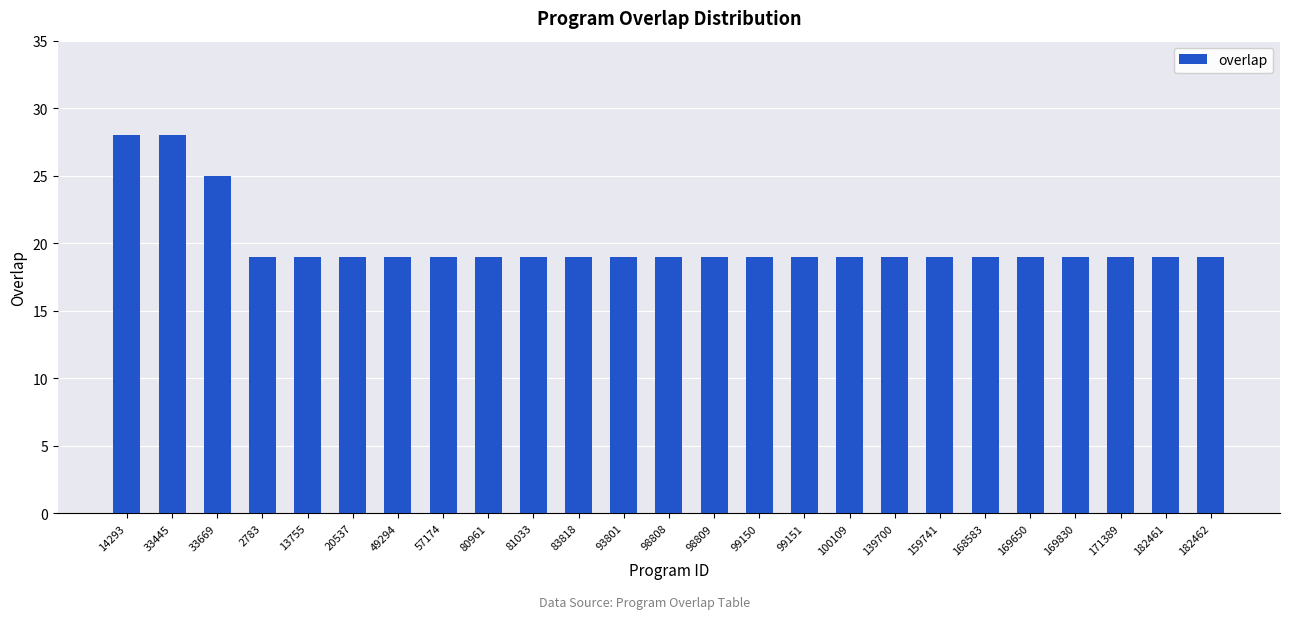

What is the sum of the values at 83818 and 2783?

38